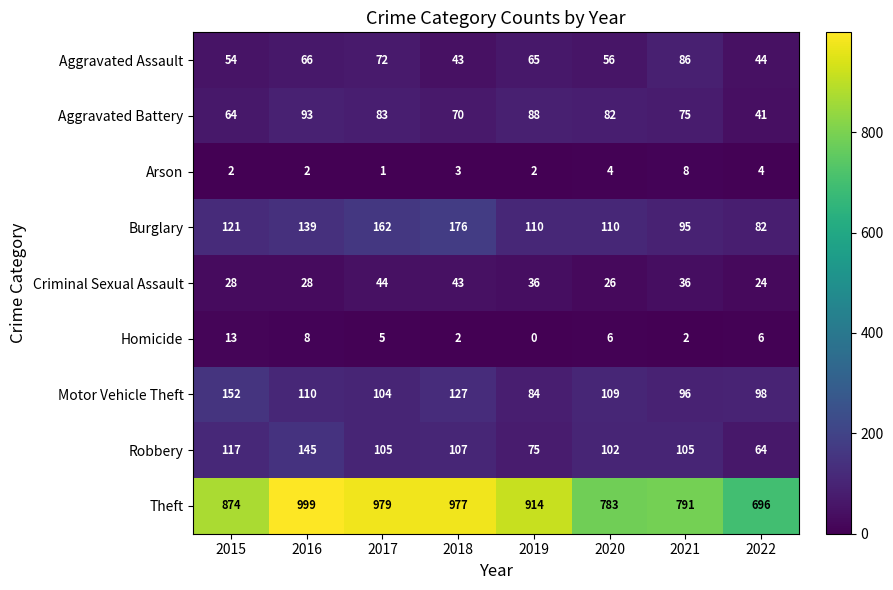

At which category is the sum across all series the highest?

2016